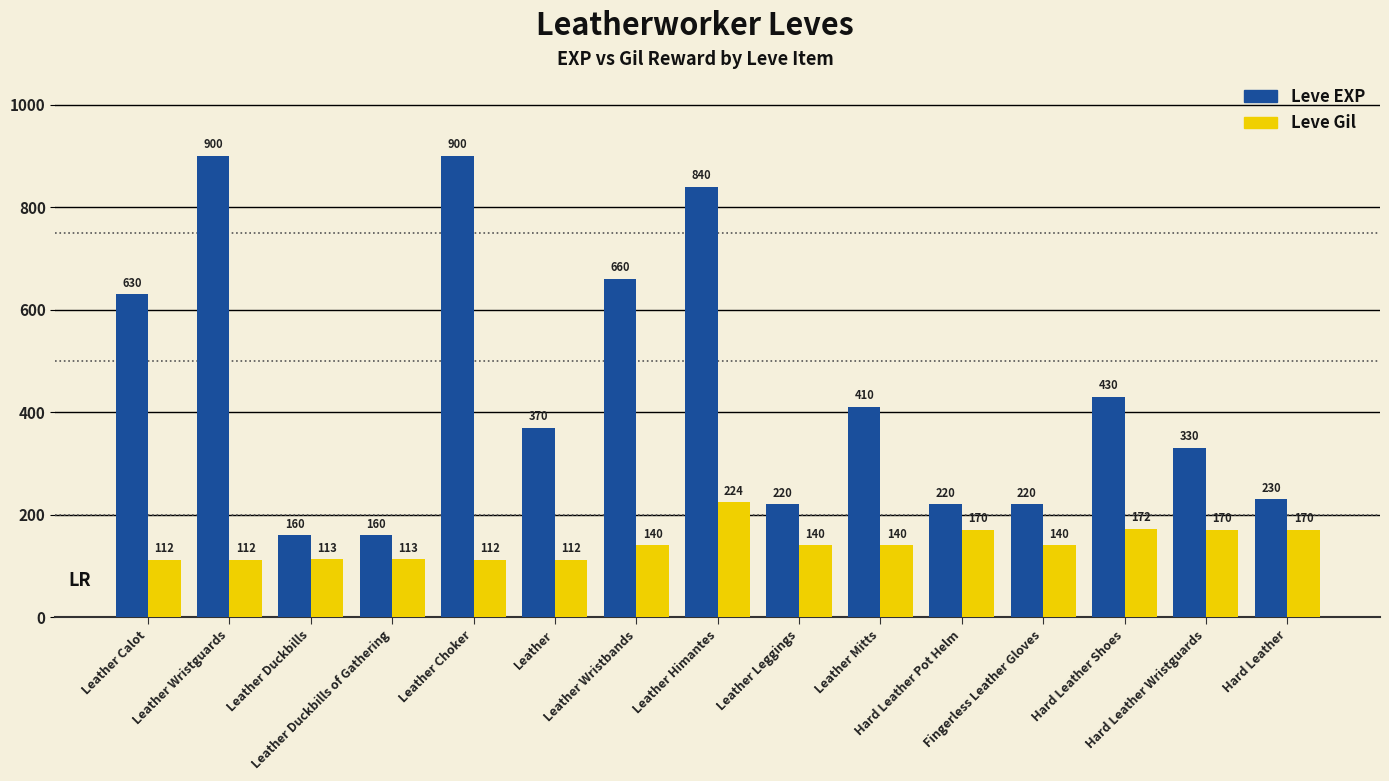

What is the greatest value displayed?

900